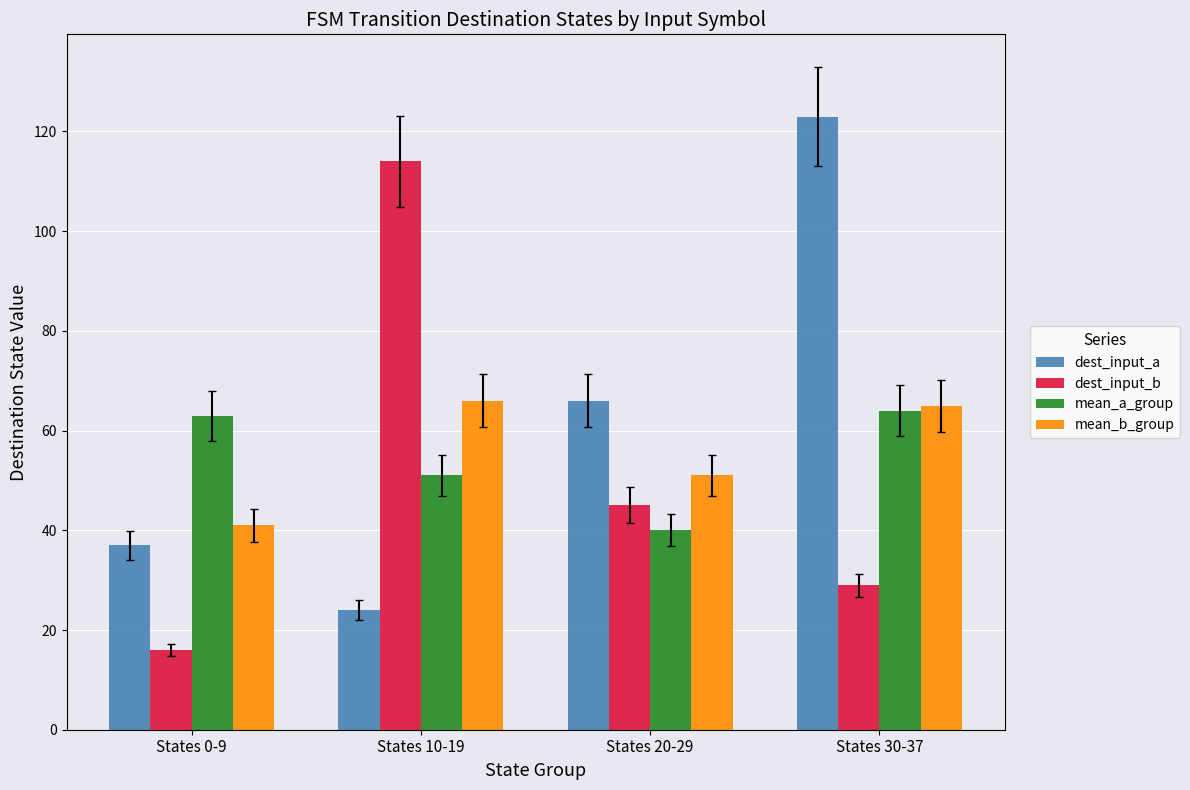

Reading left to right, what are all the values shown in this chart?

dest_input_a: States 0-9=37	States 10-19=24	States 20-29=66	States 30-37=123
dest_input_b: States 0-9=16	States 10-19=114	States 20-29=45	States 30-37=29
mean_a_group: States 0-9=63	States 10-19=51	States 20-29=40	States 30-37=64
mean_b_group: States 0-9=41	States 10-19=66	States 20-29=51	States 30-37=65